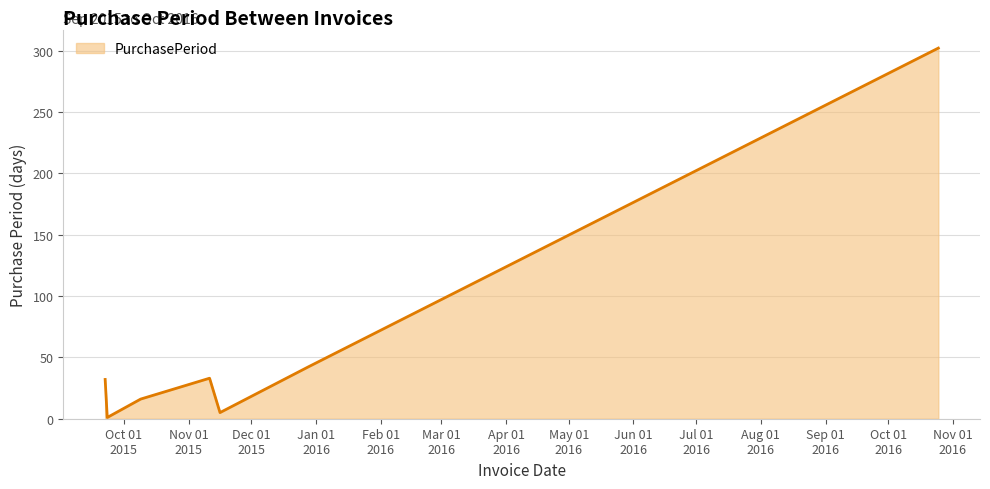

How many interior local valleys (lower than both neighbors) does the data have?

2